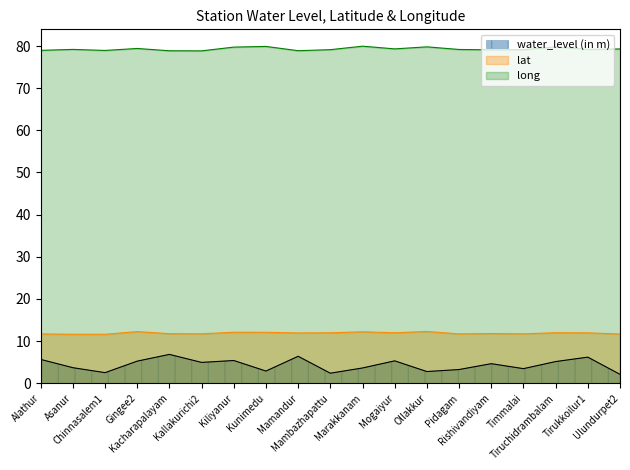

What position from the right is Kallakurichi2?

14